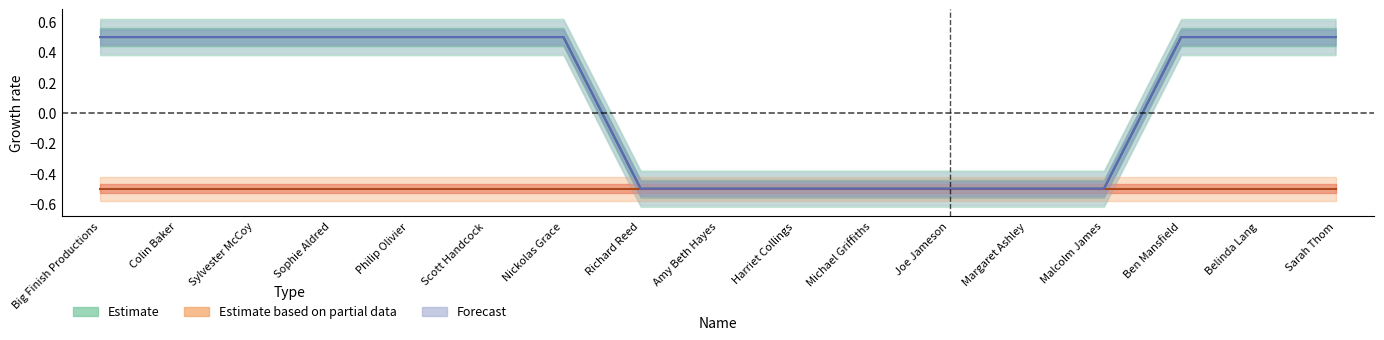

What position from the right is Scott Handcock?

12